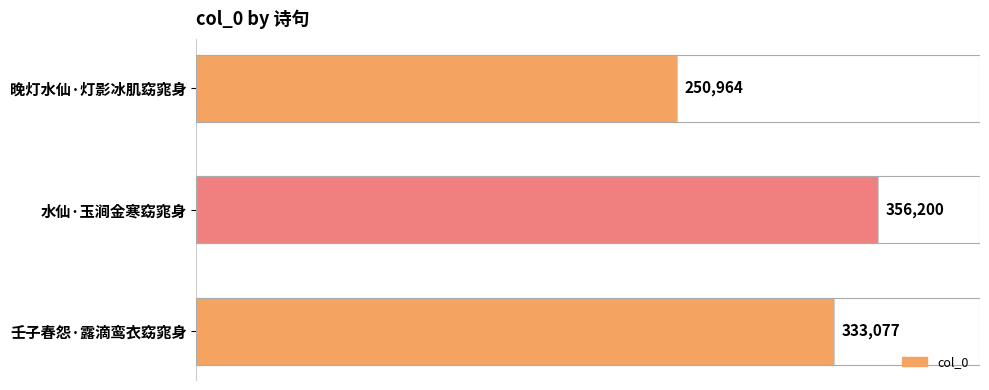

What is the sum of all values?

940241